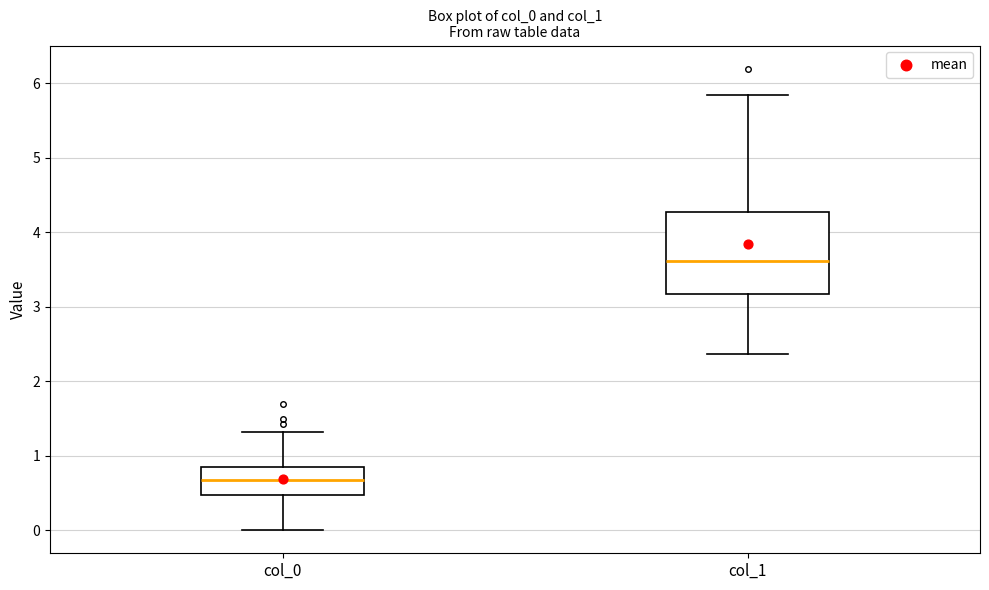

Comparing the boxes themselves (not the whiskers), which one is the tallest?

col_1